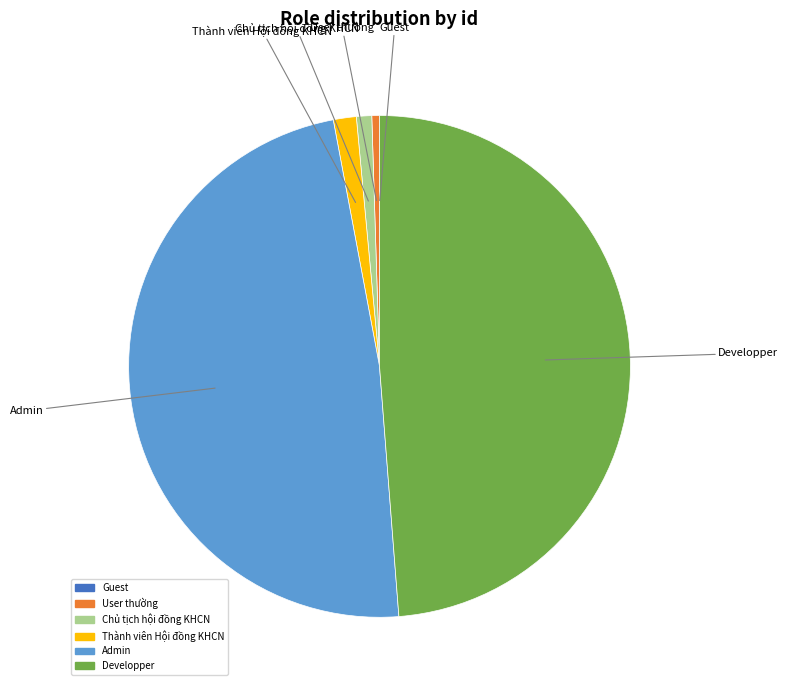

Between Thành viên Hội đồng KHCN and User thường, which is larger?

Thành viên Hội đồng KHCN